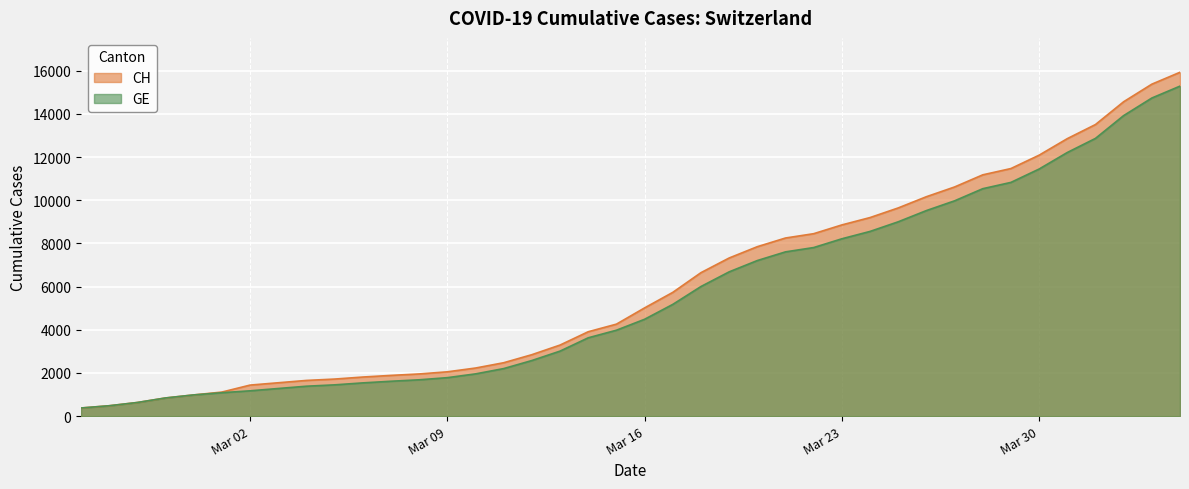

What is the spread (max minus min) of values at 2020-04-04?

642